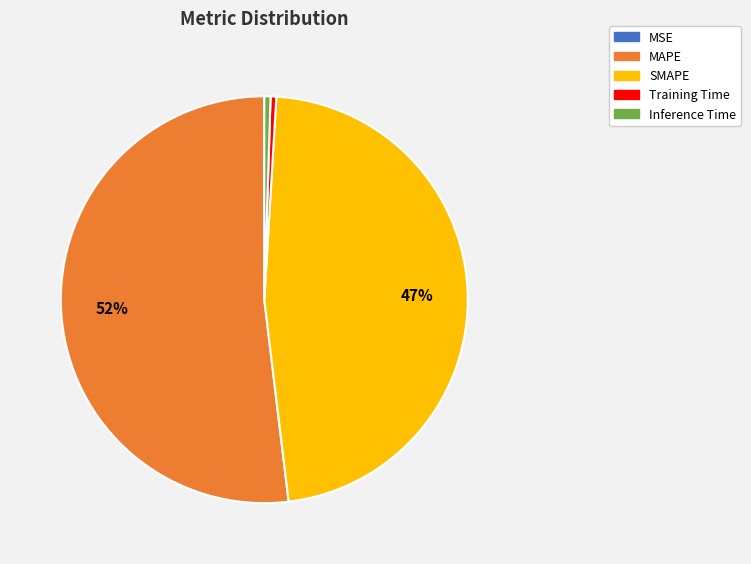

What is the largest slice in the pie chart?

MAPE